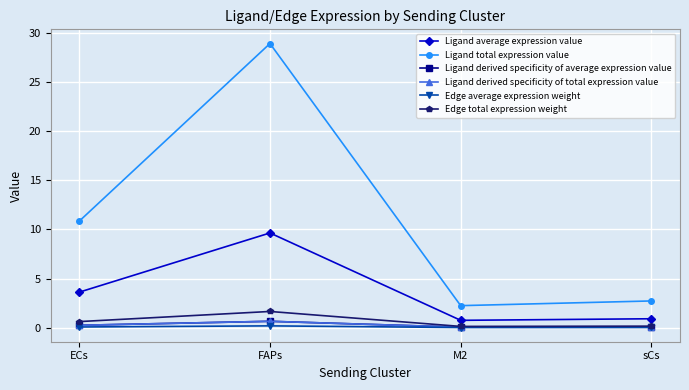

True or false: Ligand total expression value and Edge total expression weight intersect in this chart.

False